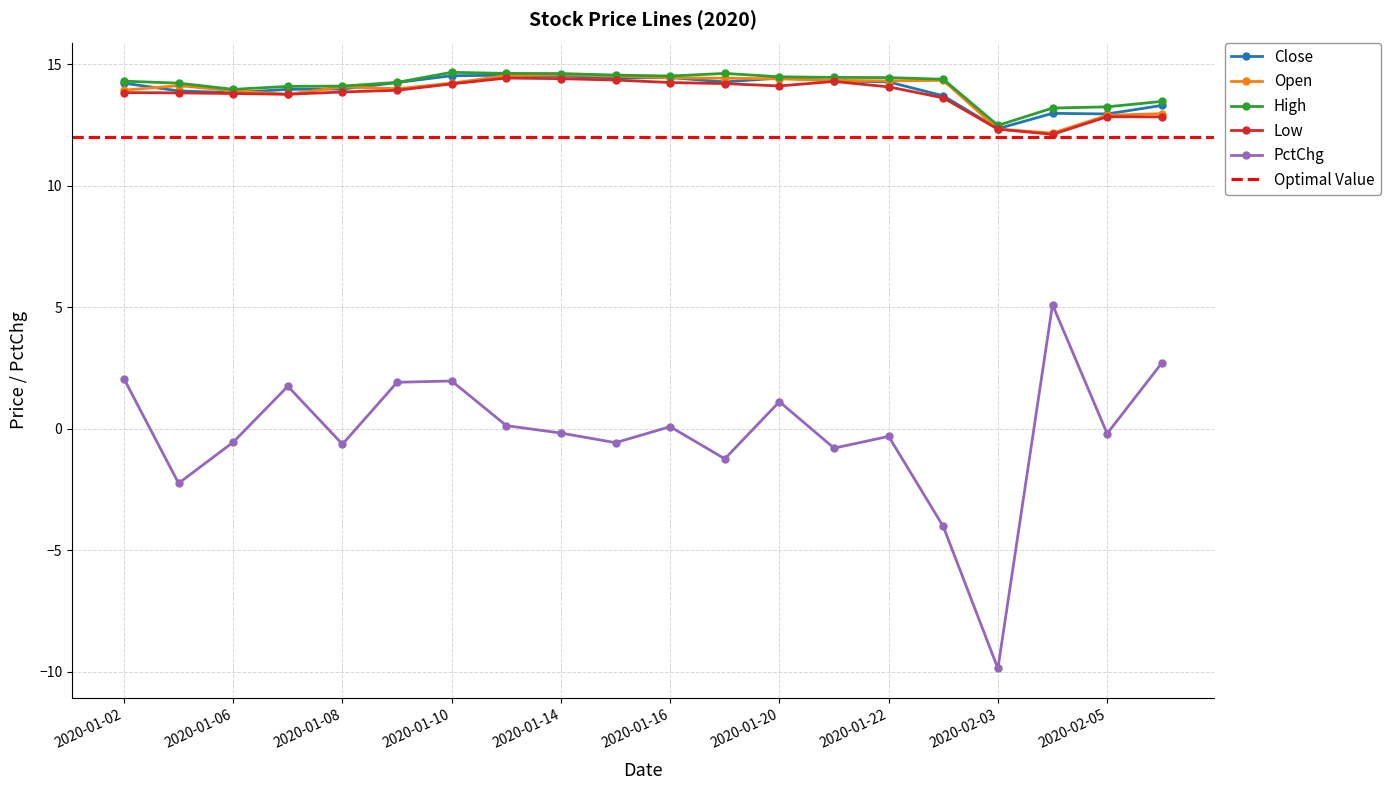

What position from the left is 2020-01-02?

1